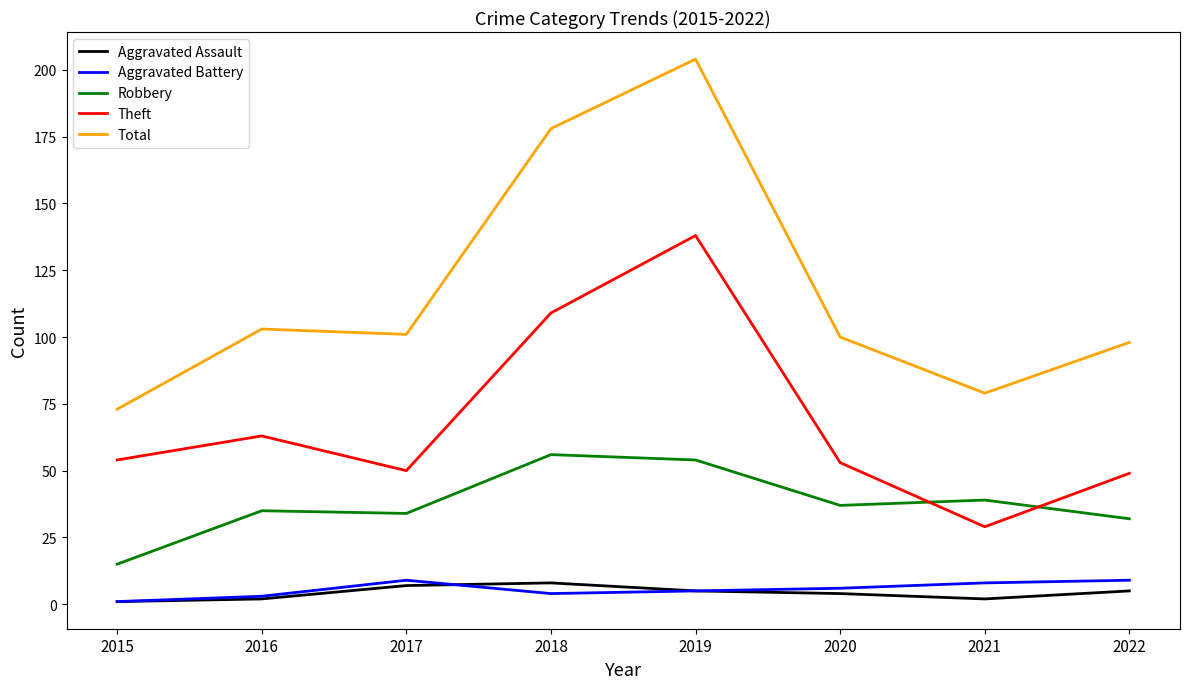

At which category does Total reach its first local valley?

2017